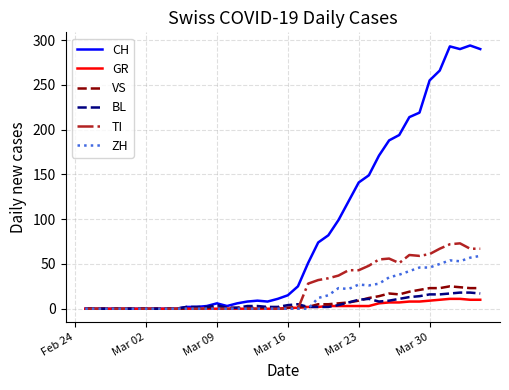

What is the difference between the maximum and second lowest values in the CH series?

294